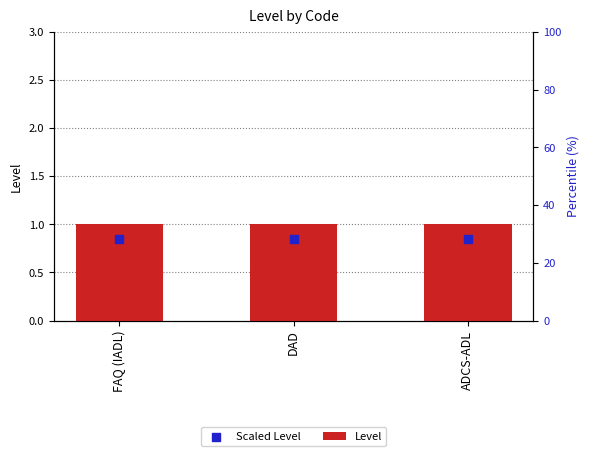

Which series reaches the maximum Y coordinate?

Level